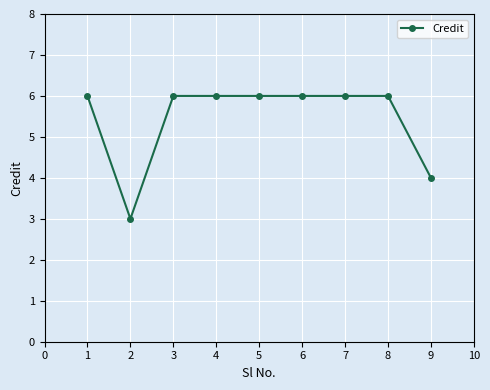

Reading left to right, what are all the values shown in this chart?

1=6	2=3	3=6	4=6	5=6	6=6	7=6	8=6	9=4